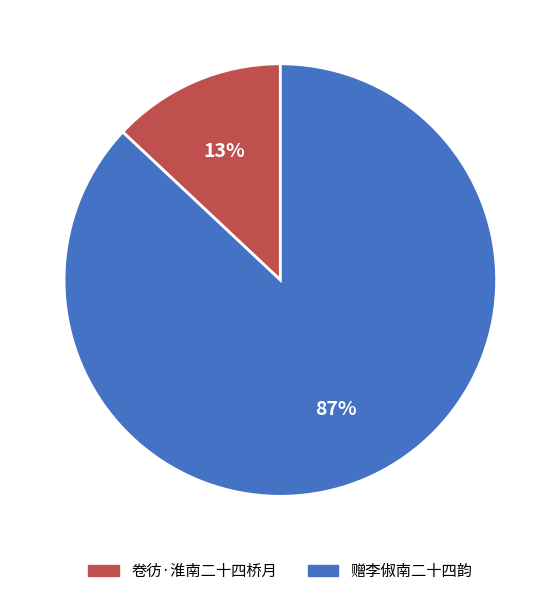

The 赠李俶南二十四韵 slice represents 76% of the pie. True or false?

False